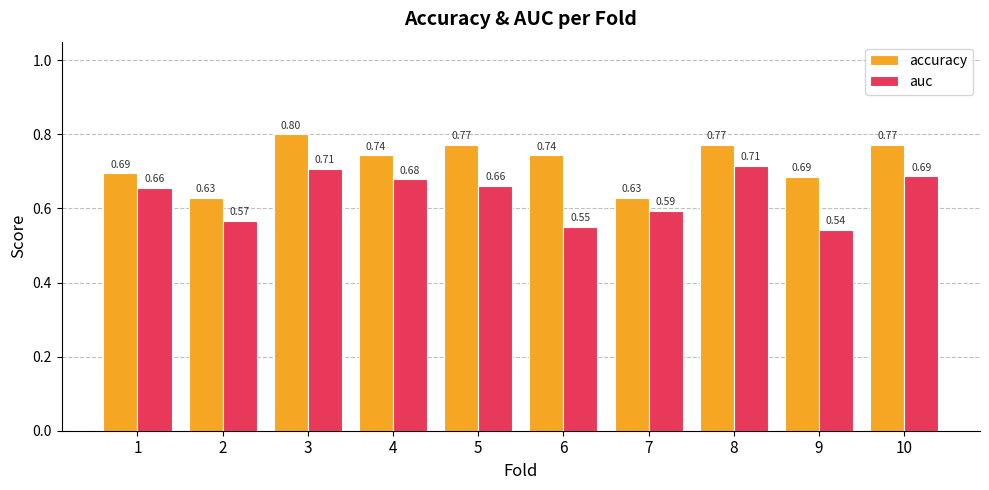

List the series in order of their overall mean, lowest first.

auc, accuracy